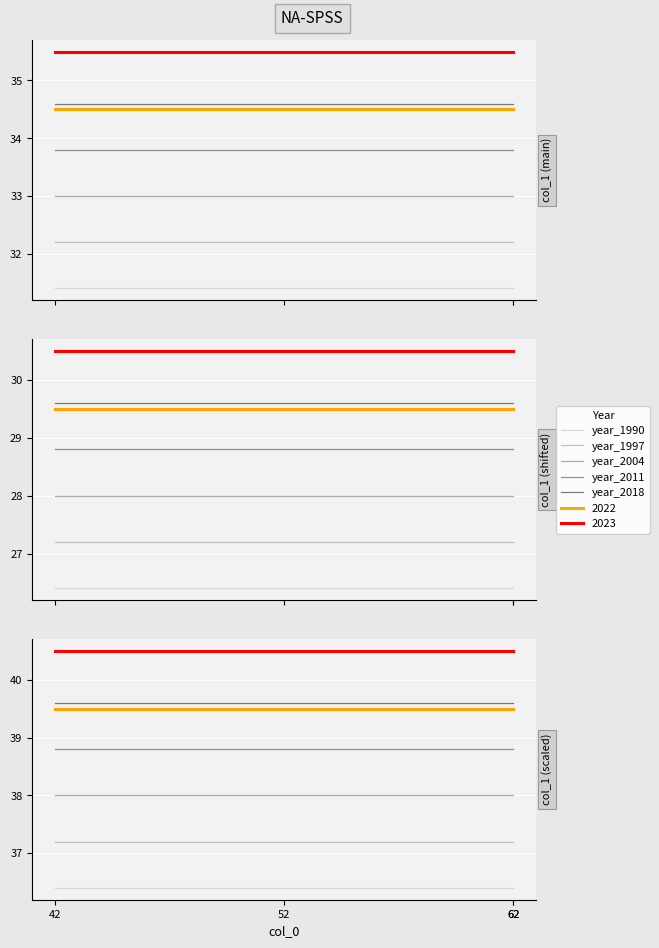

Which category has the lowest value across all series?

42